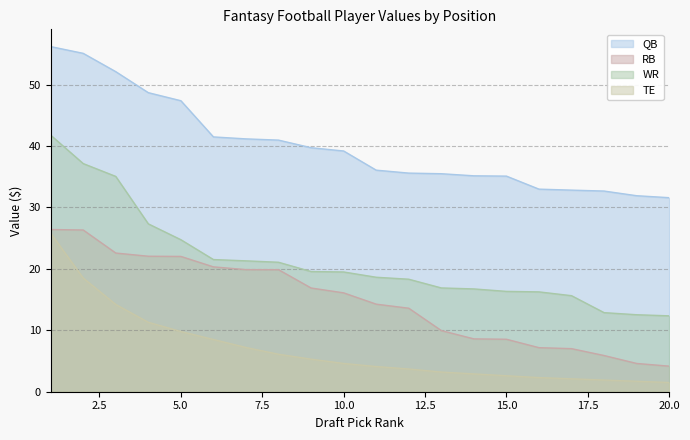

True or false: RB has more than 1 points higher than both neighbors.

False